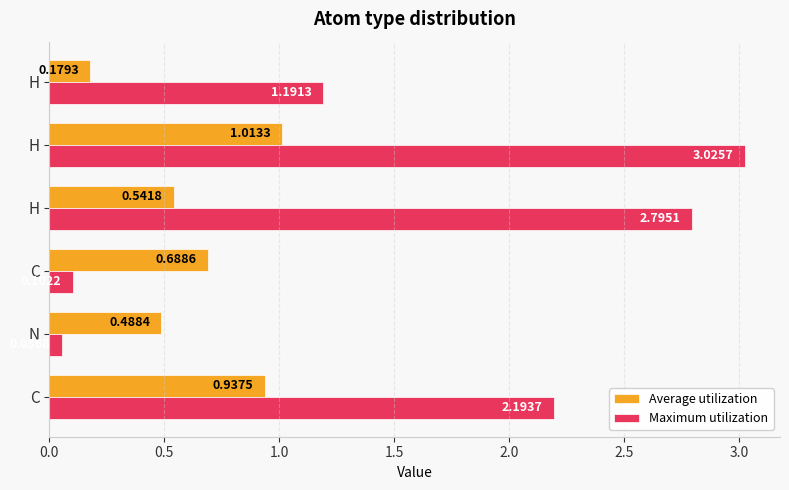

At which label does Maximum utilization reach its minimum?

N